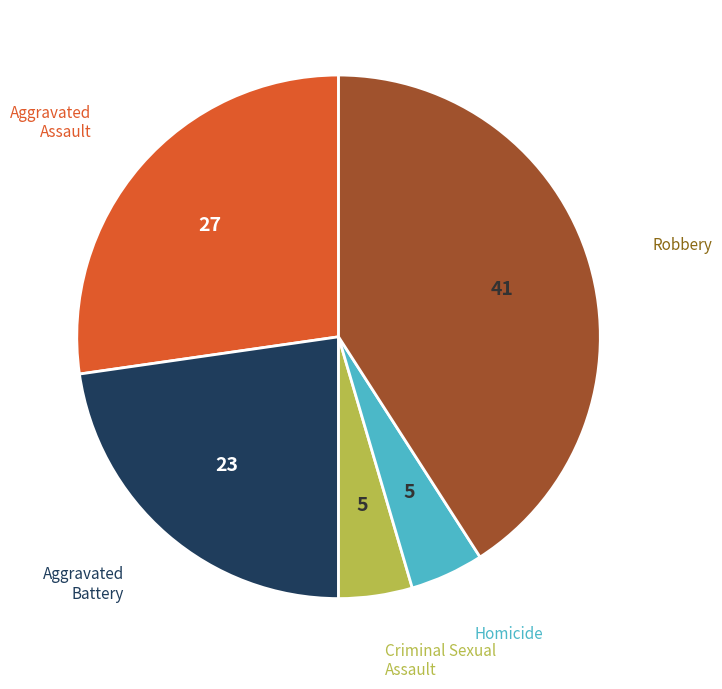

Is there a majority slice in this chart?

No